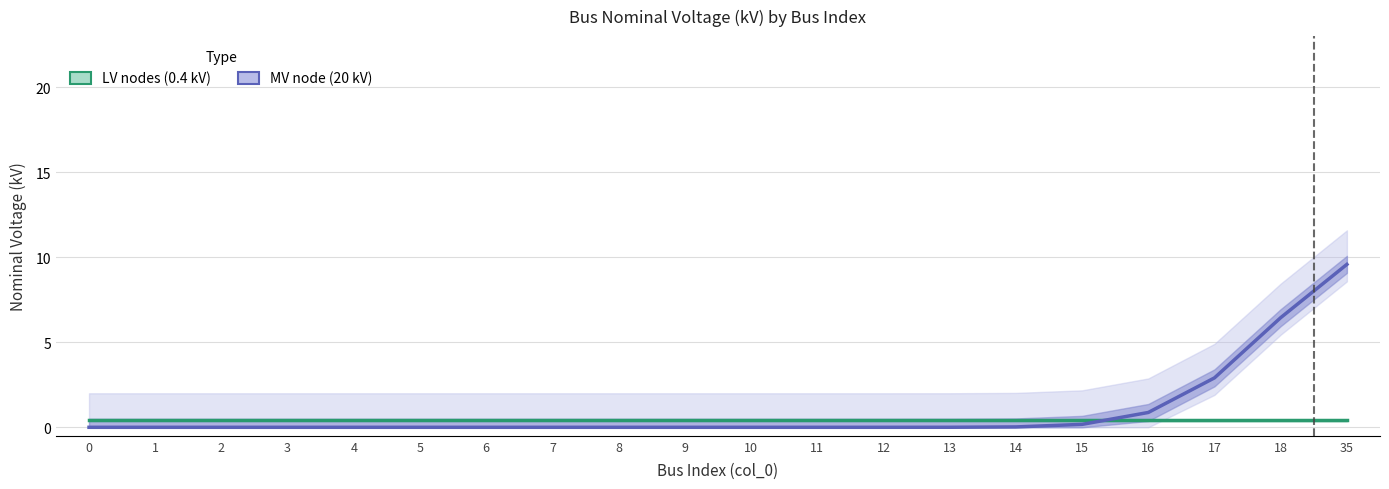

How many lines are shown in the chart?

2